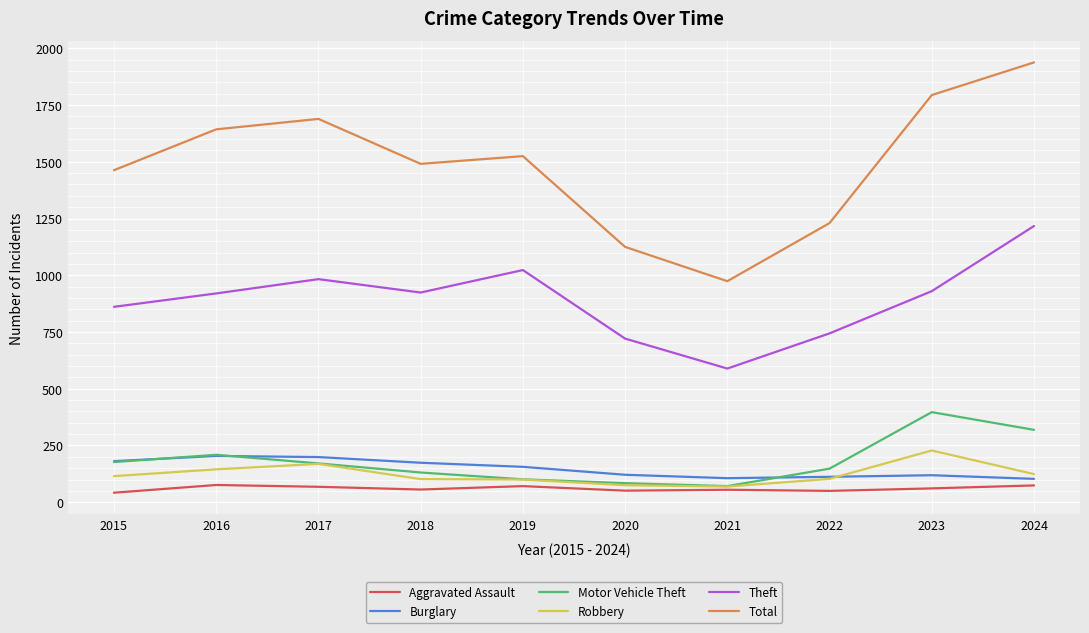

How many interior local valleys does the Motor Vehicle Theft series have?

1